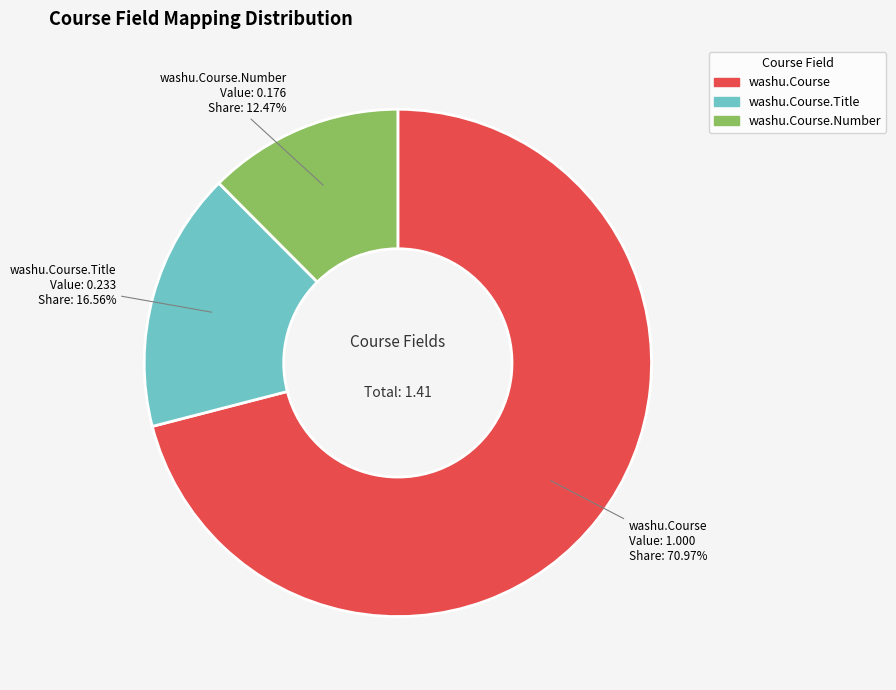

Does any single category account for the majority?

Yes